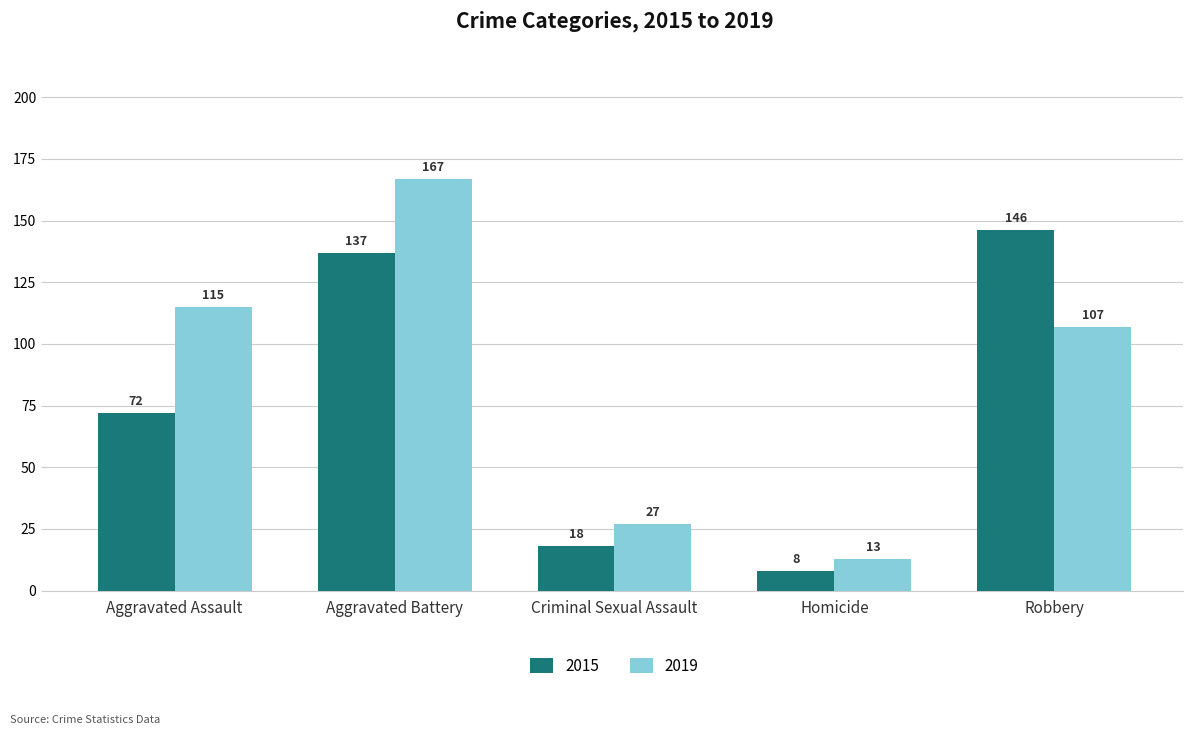

What is the difference between the 2019 values at Robbery and Aggravated Battery?

60